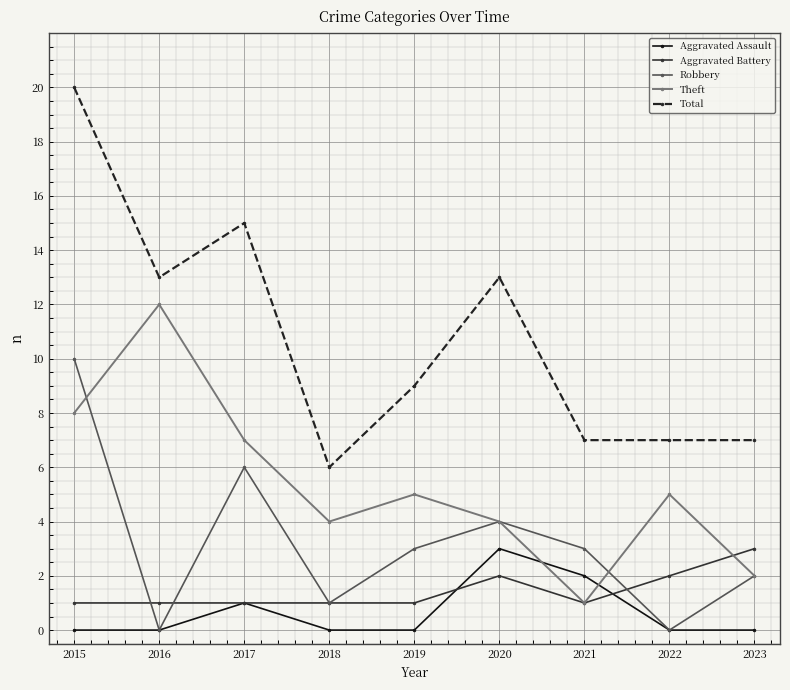

Which series has the widest spread of values?

Total